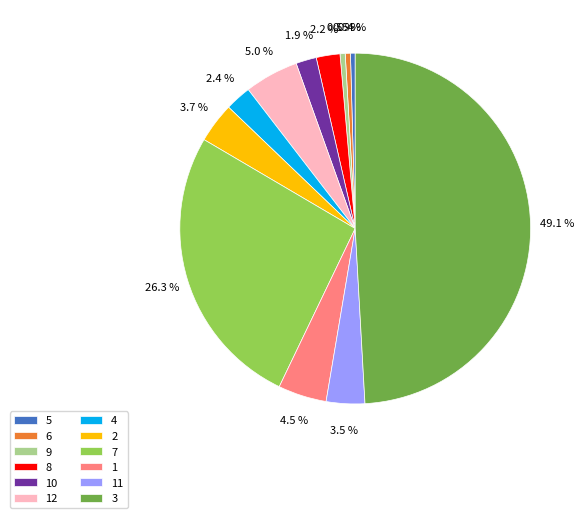

Do 11 and 12 together represent more than half of the pie?

No